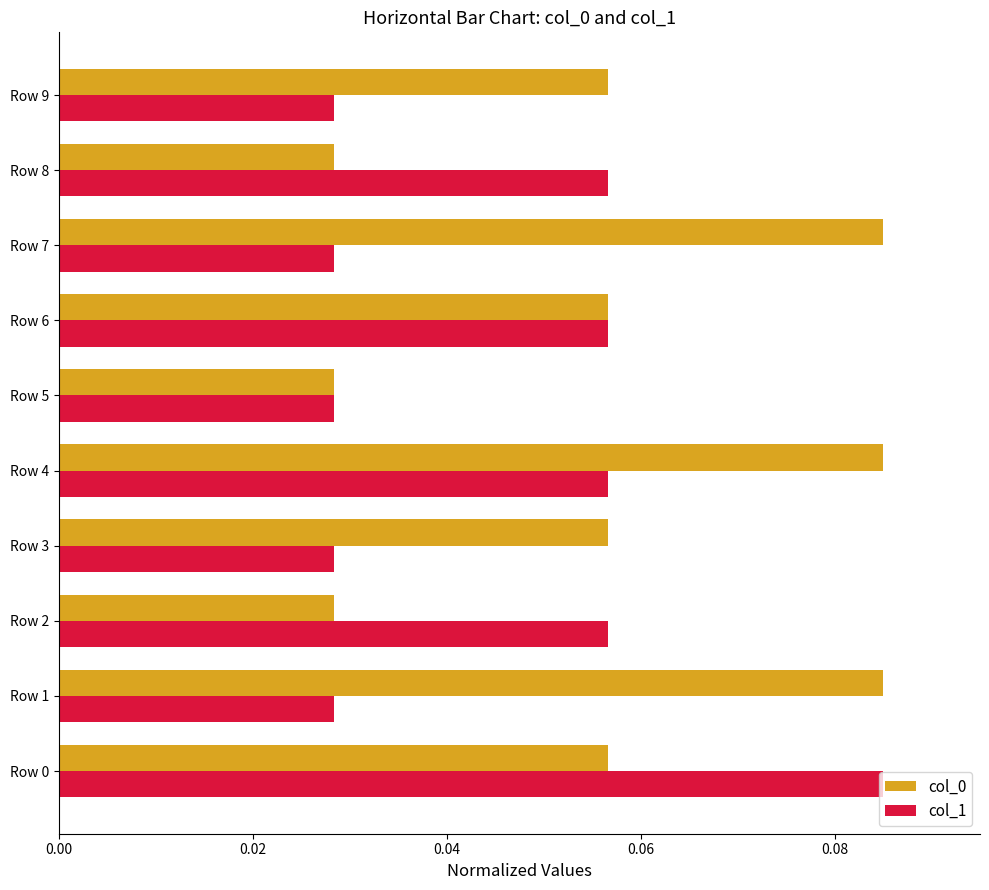

True or false: col_1 has a value of 0.0 at Row 2.

False